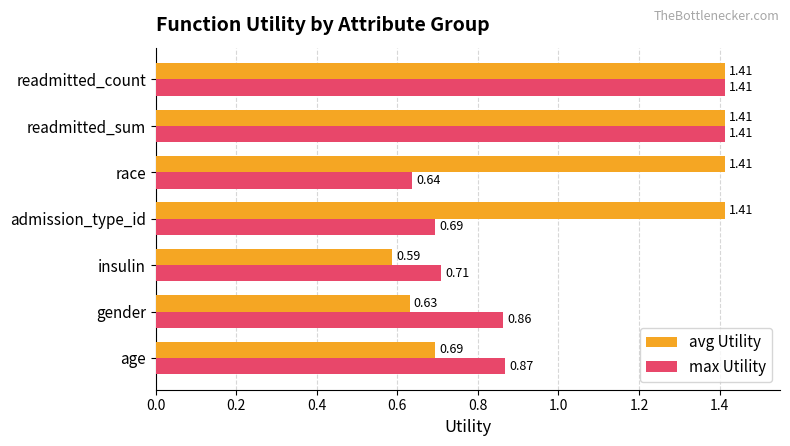

Rank the series by their average value, from highest to lowest.

avg Utility, max Utility